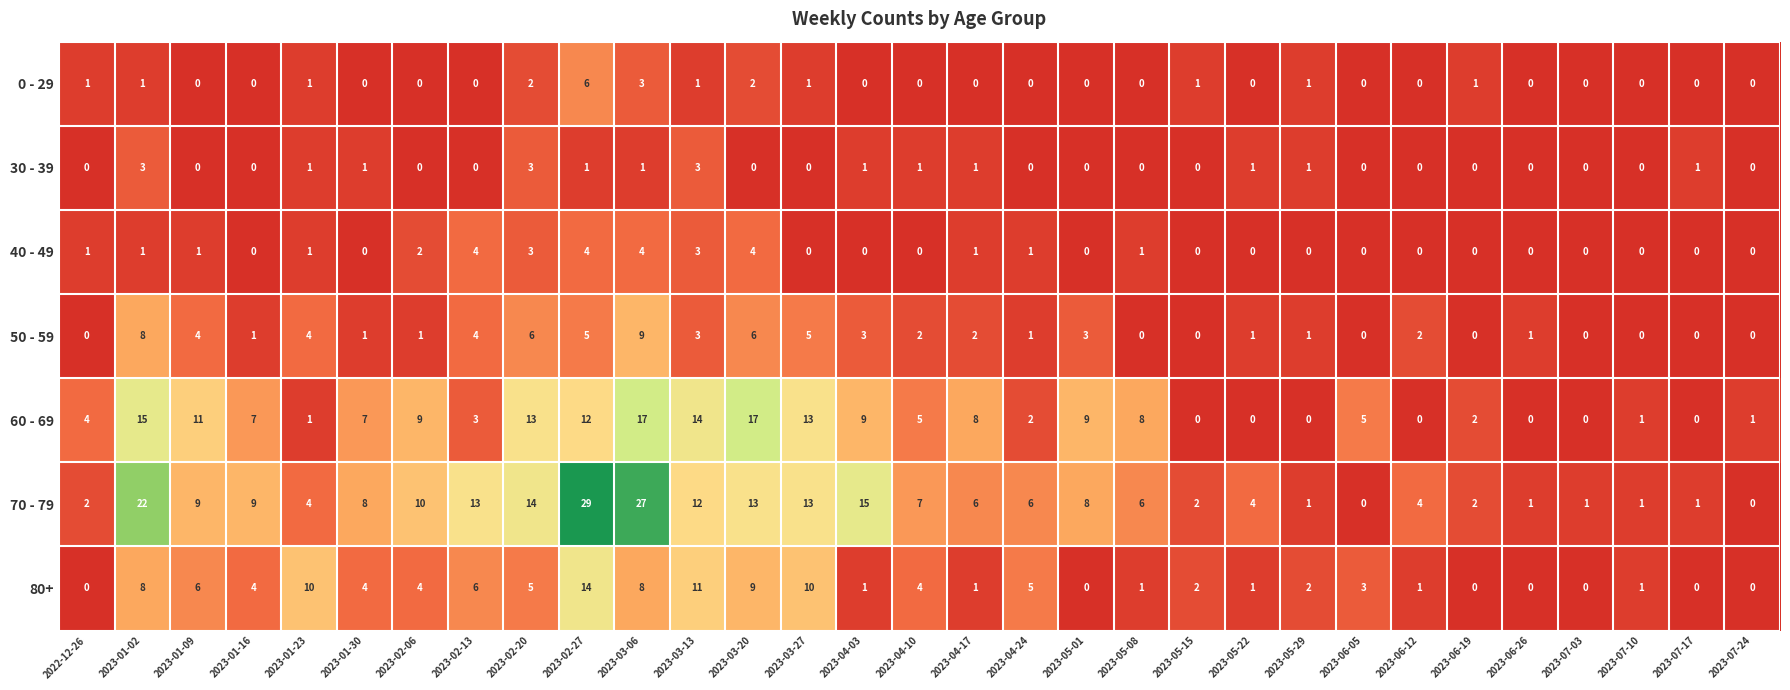

At how many categories does at least one series exceed 28?

1